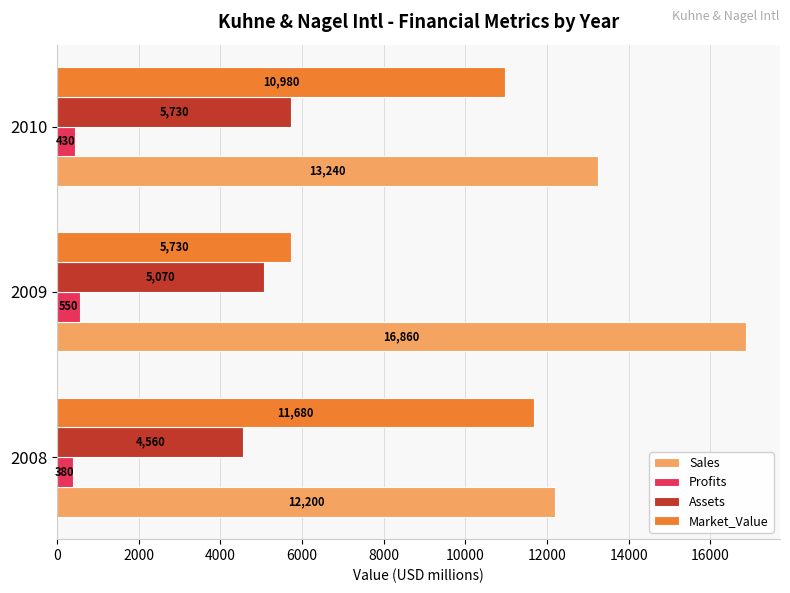

What is the difference between the maximum and minimum values in the Market_Value series?

5950